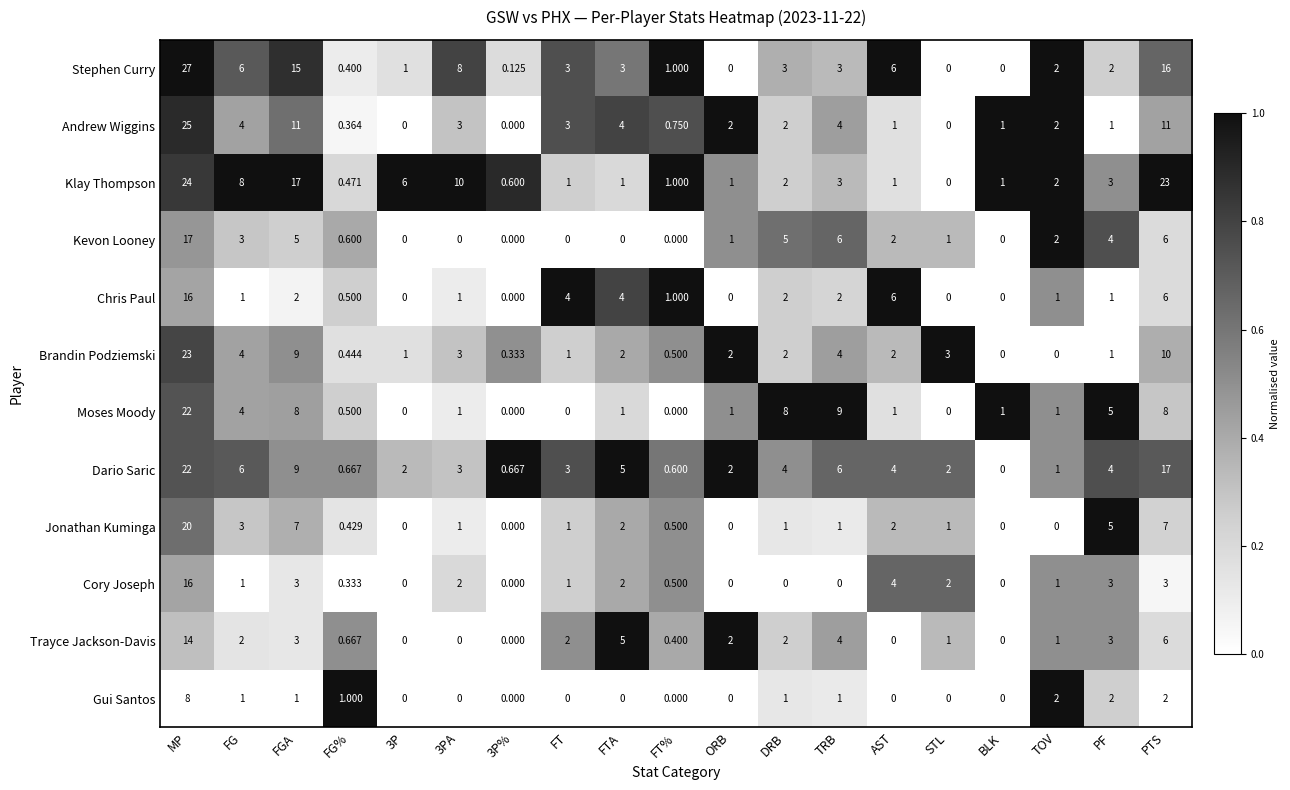

Count the number of data series in this chart.

12